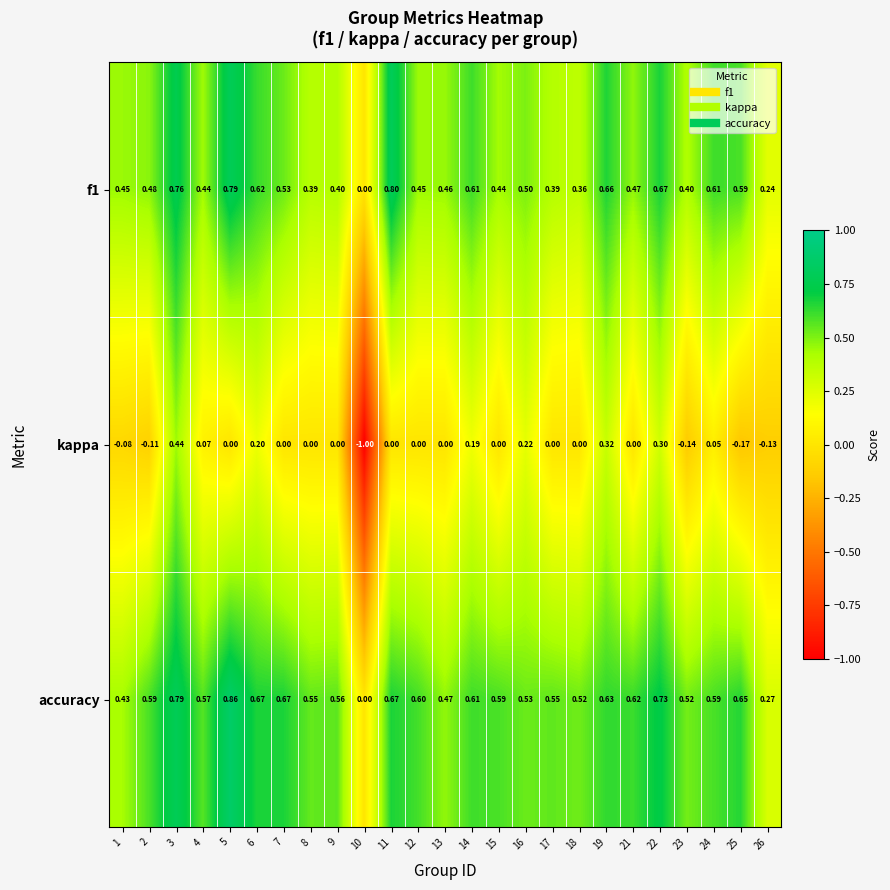

Which series has the largest total across all categories?

accuracy